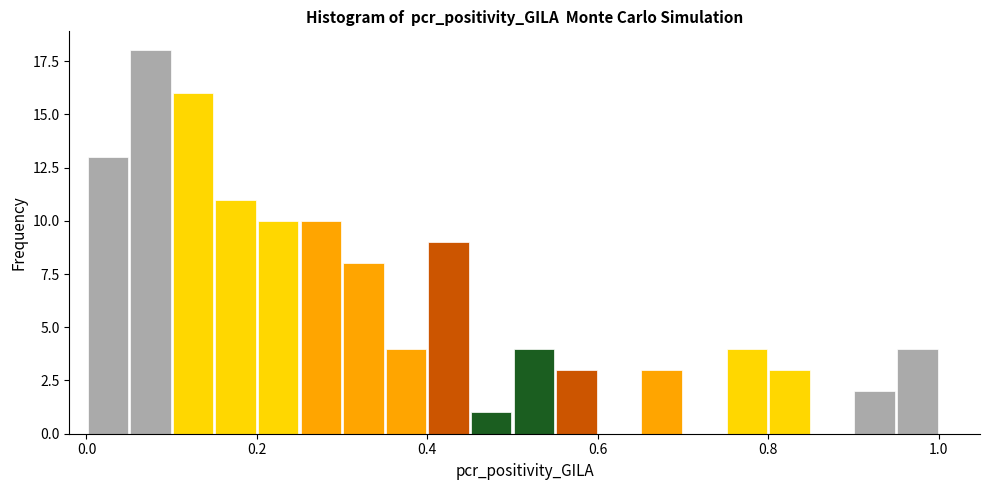

Around what value on the x-axis is the tallest bar? Give the approximate position of its centre, as read against the axis.

0.08